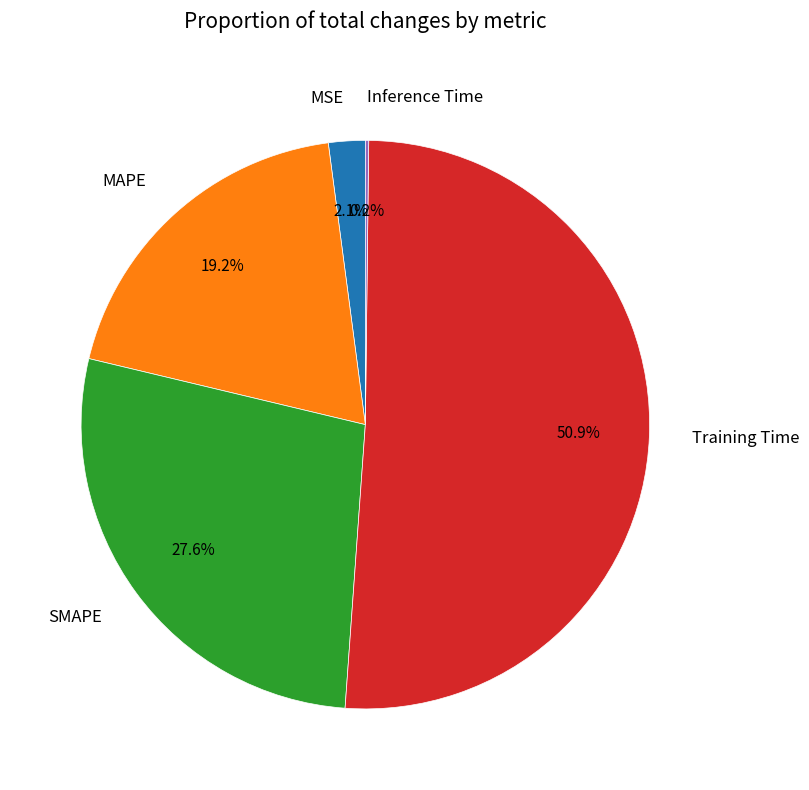

Which category has the biggest portion of the pie?

Training Time